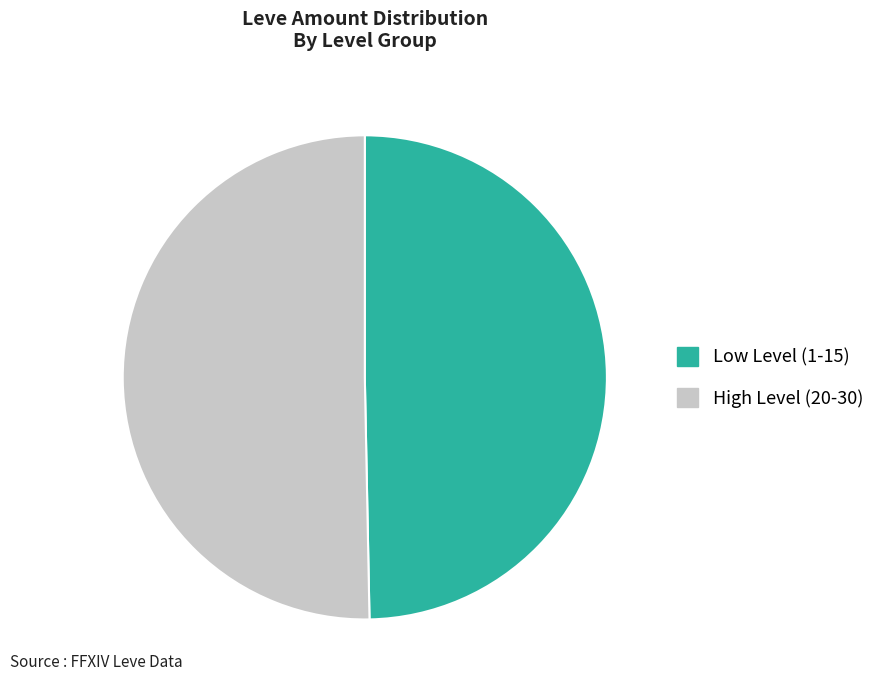

Between Low Level (1-15) and High Level (20-30), which is larger?

High Level (20-30)